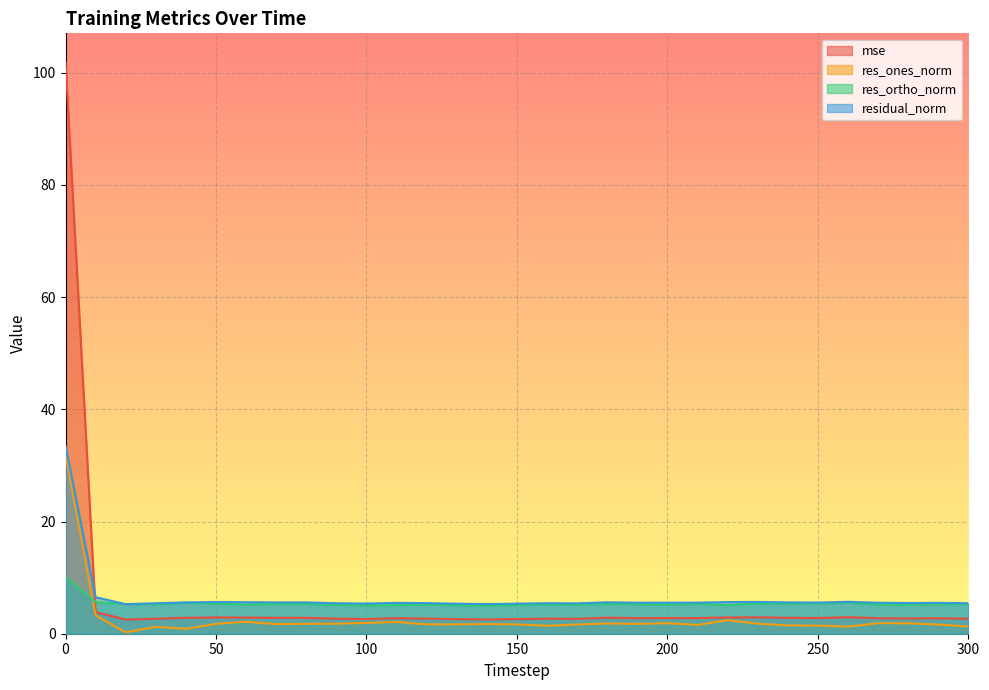

Between which two adjacent categories do res_ones_norm and res_ortho_norm first intersect?

0 and 10